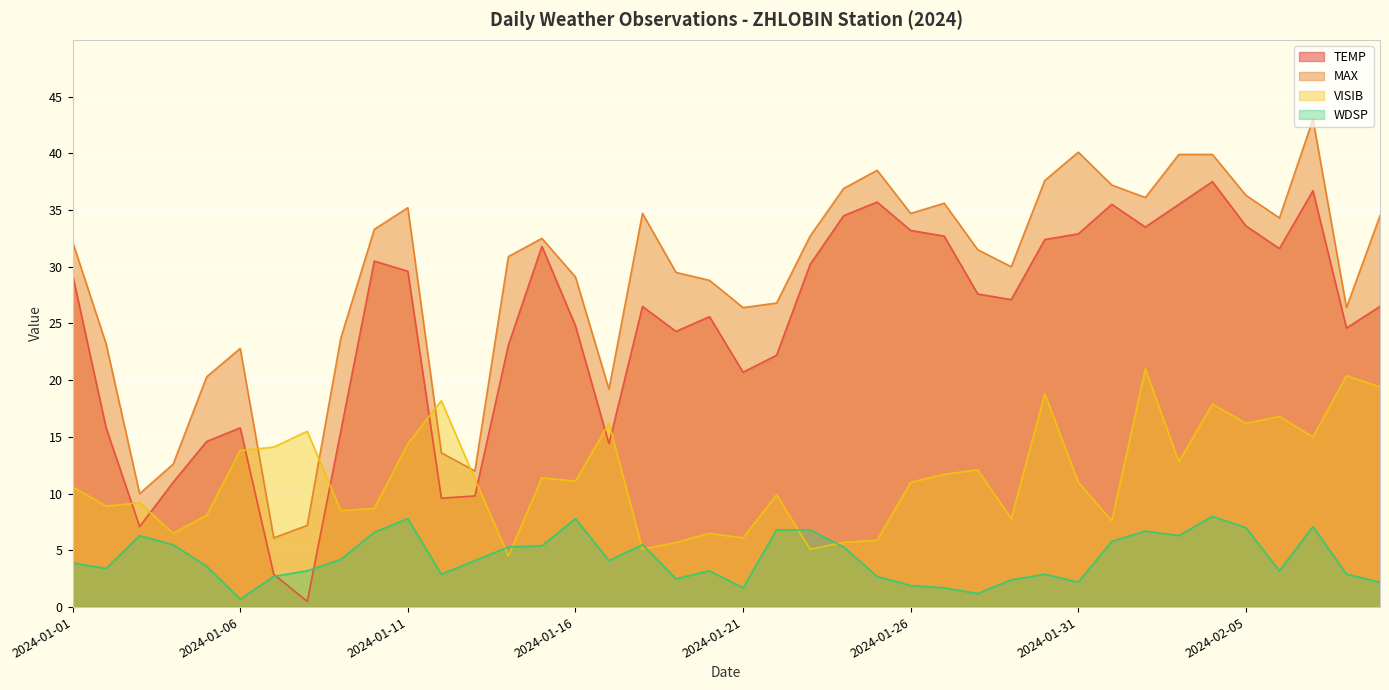

What are all the series names shown in the legend?

TEMP, MAX, VISIB, WDSP